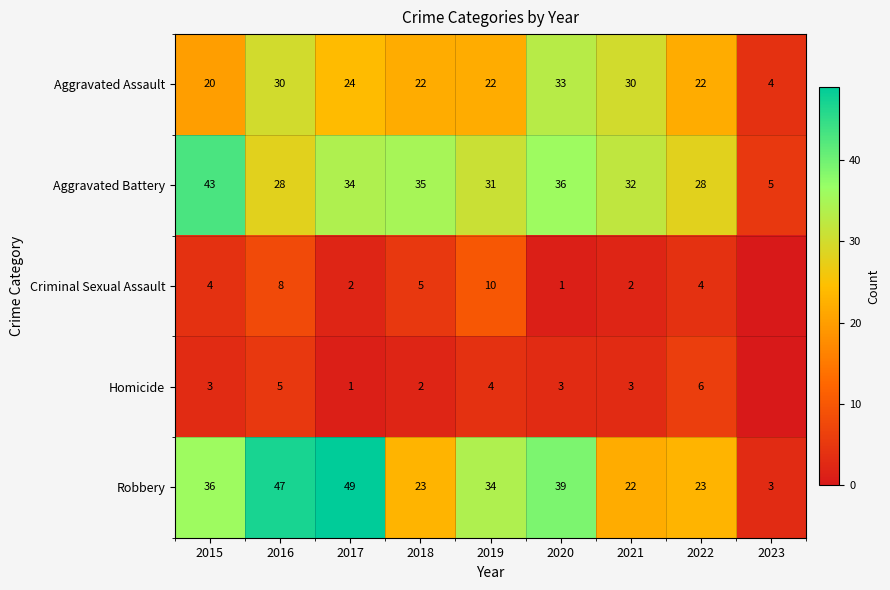

Is the value of Homicide at 2022 greater than the value of Aggravated Battery at 2018?

No